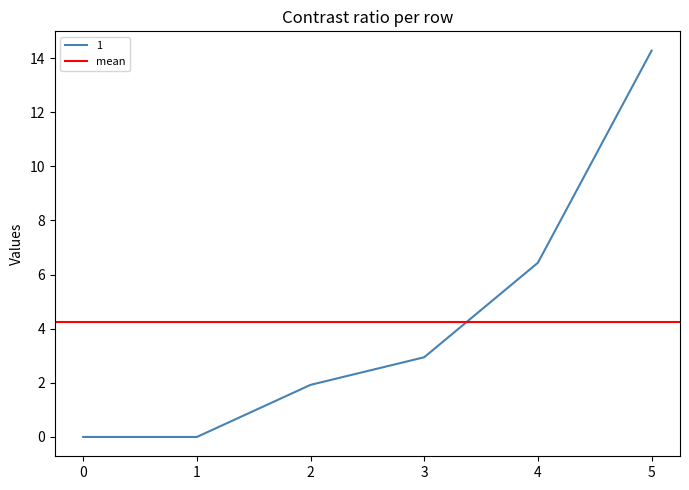

What is the total value across all series at 2?

1.9